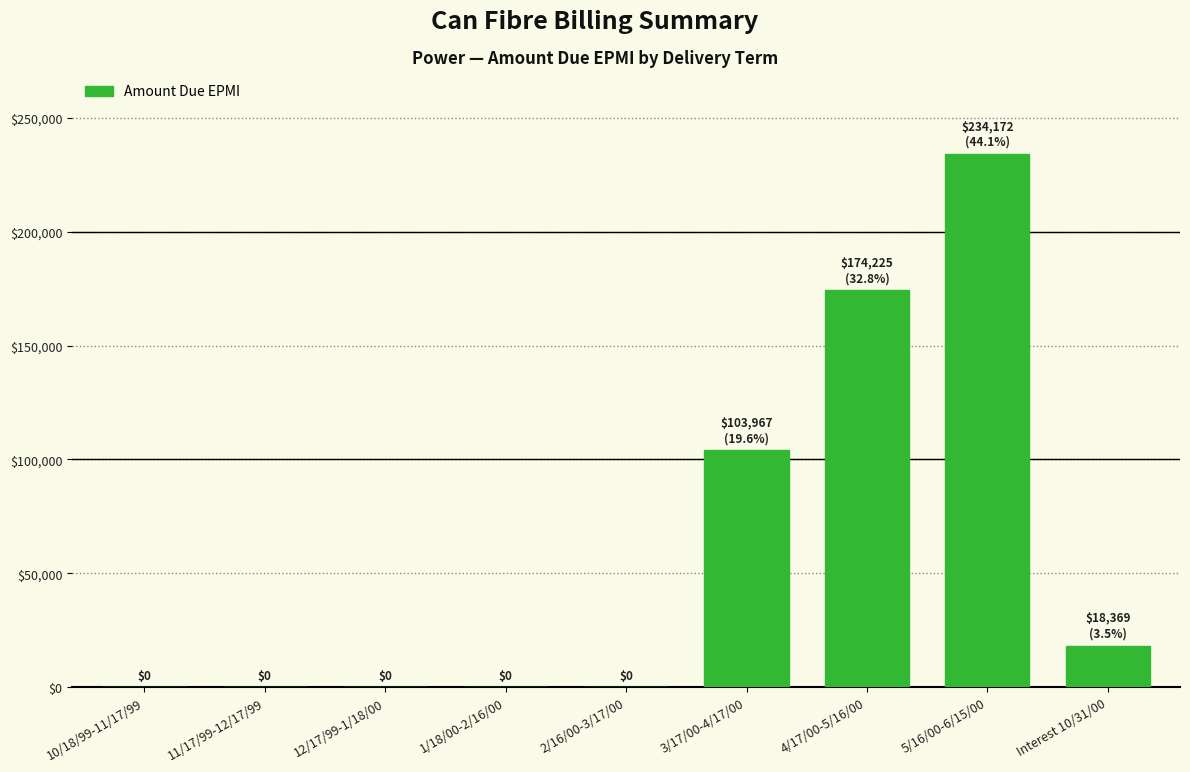

Where is the data nearest to the value 117085?

3/17/00-4/17/00